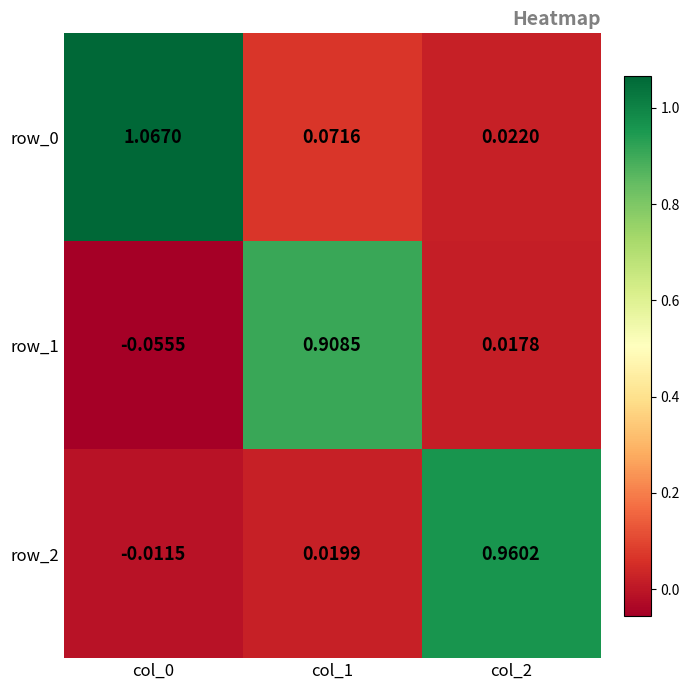

Is the value of row_0 at col_0 greater than the value of row_1 at col_2?

Yes